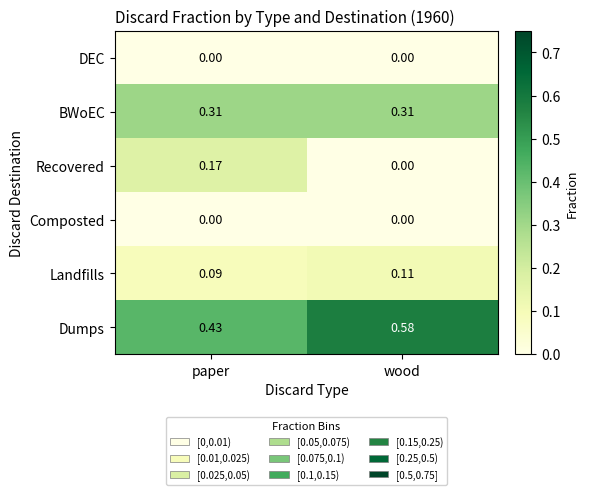

List the labels in order of Recovered value, smallest first.

wood, paper